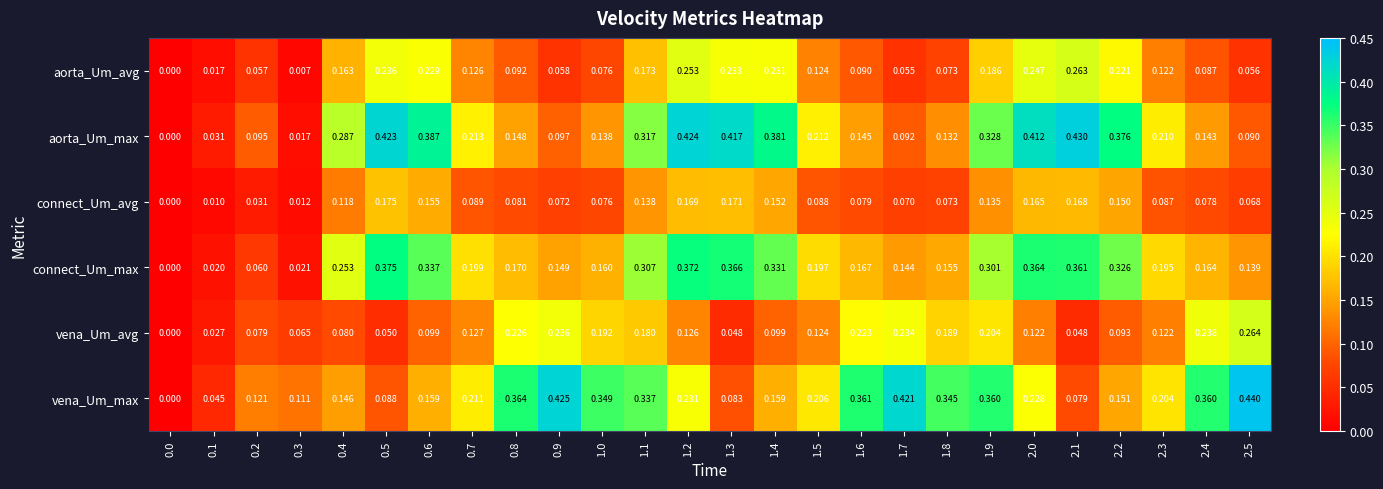

Which series has the widest spread of values?

vena_Um_max